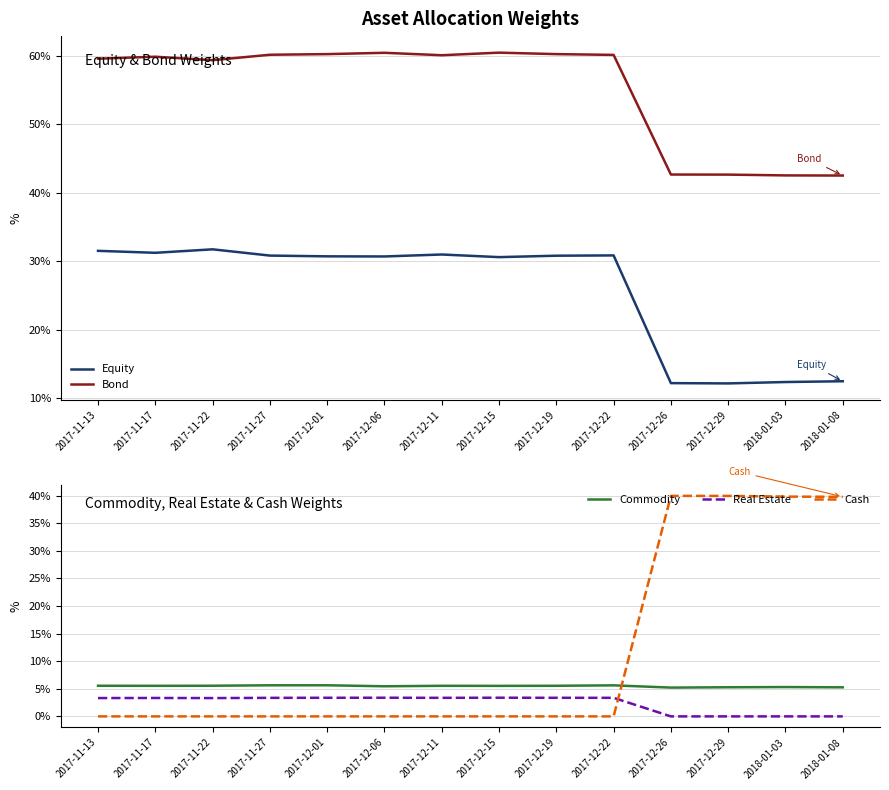

How many times do Cash and Commodity cross each other?

1